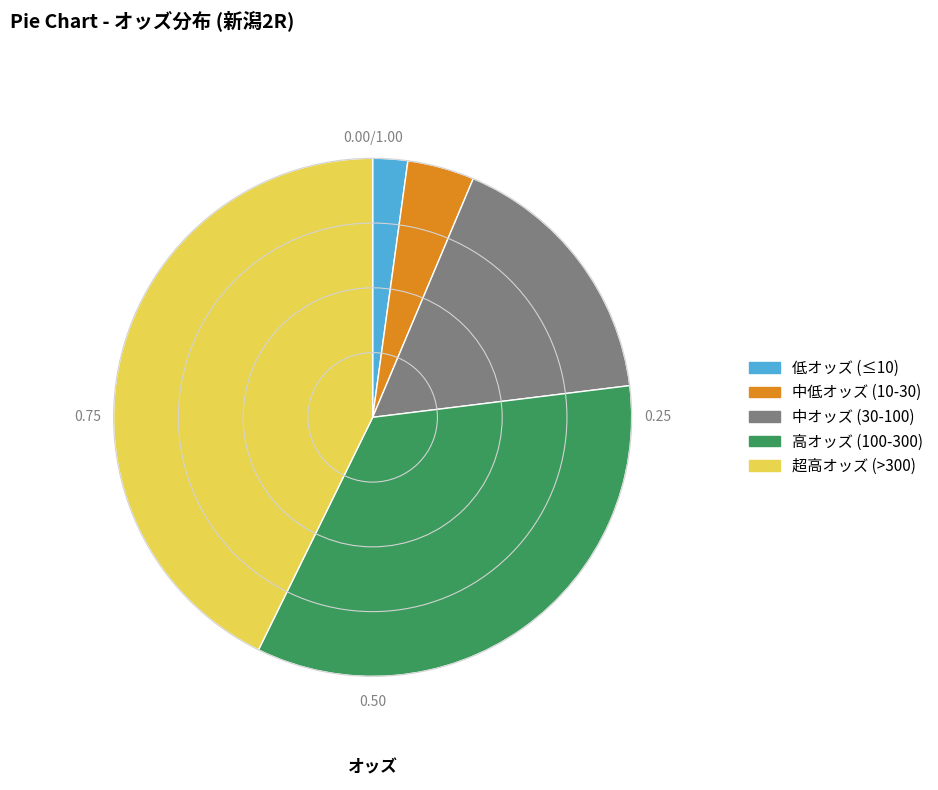

Is there a majority slice in this chart?

No